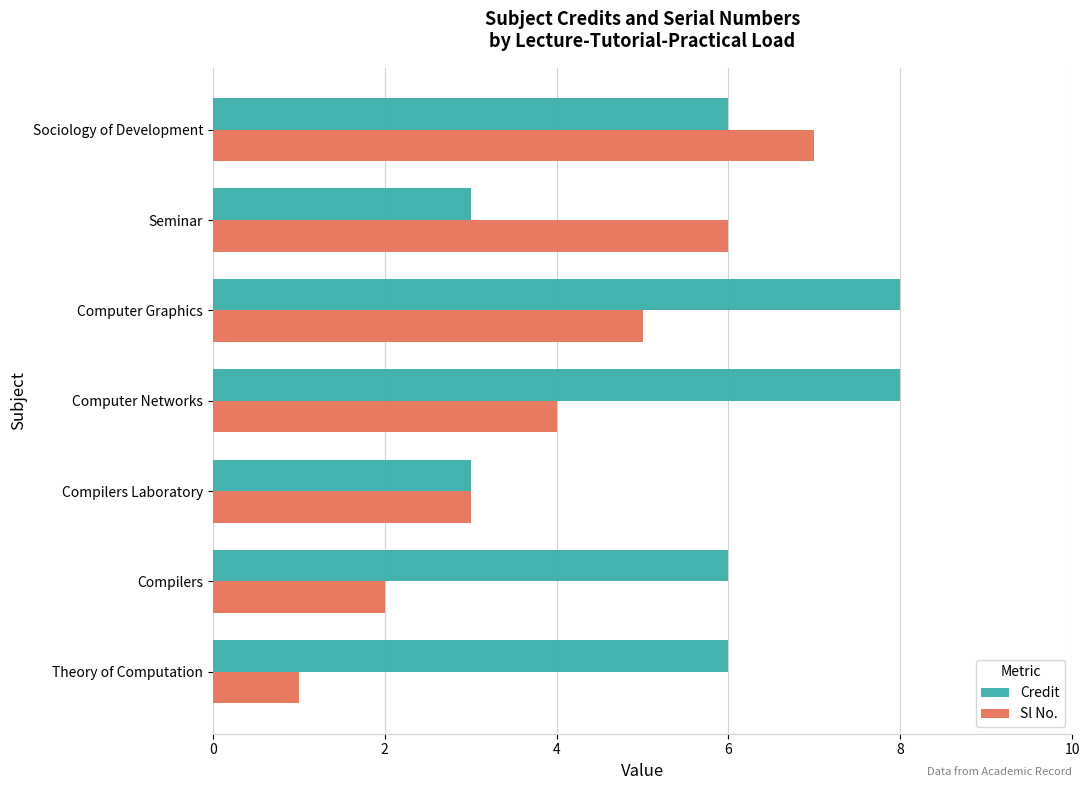

How many values in the Sl No. series are below 4?

3